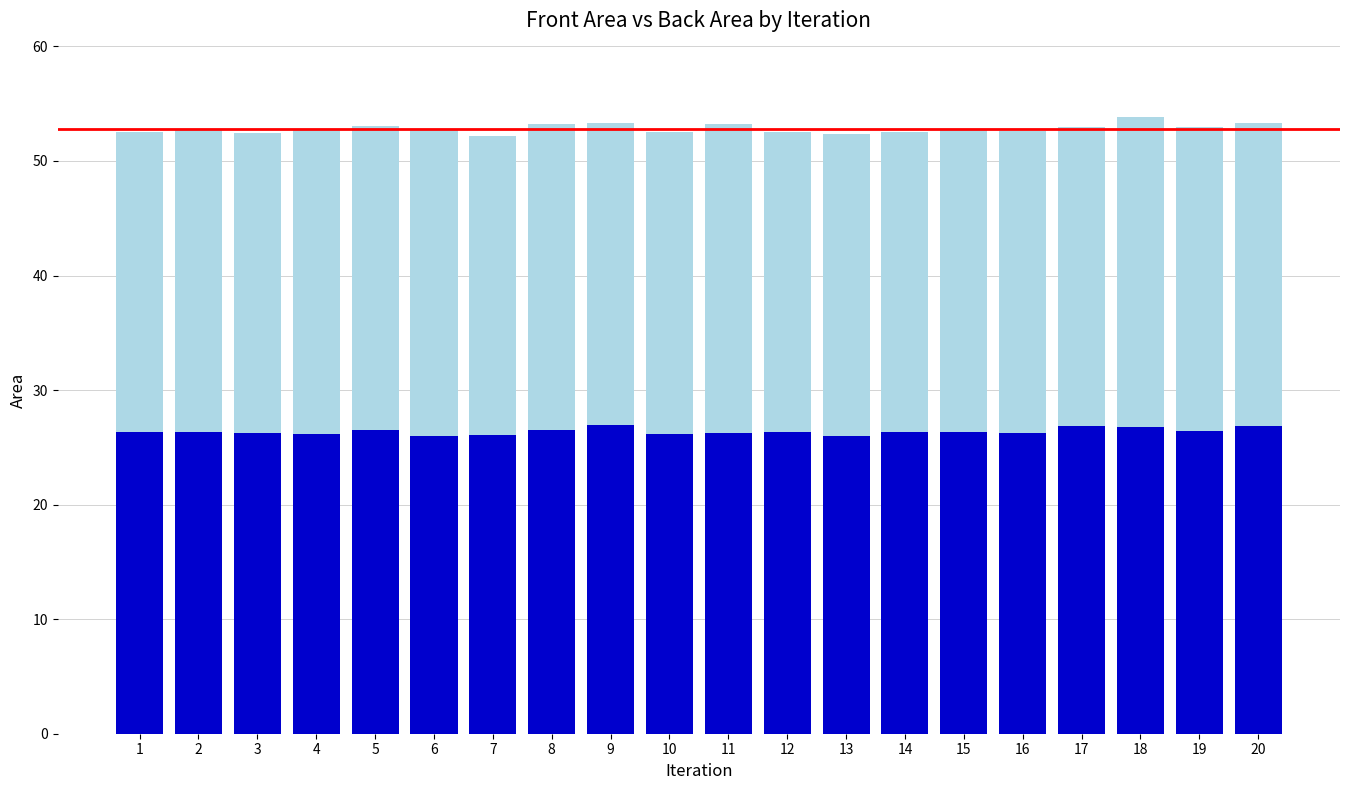

What is the total value across all series at 3?

52.5